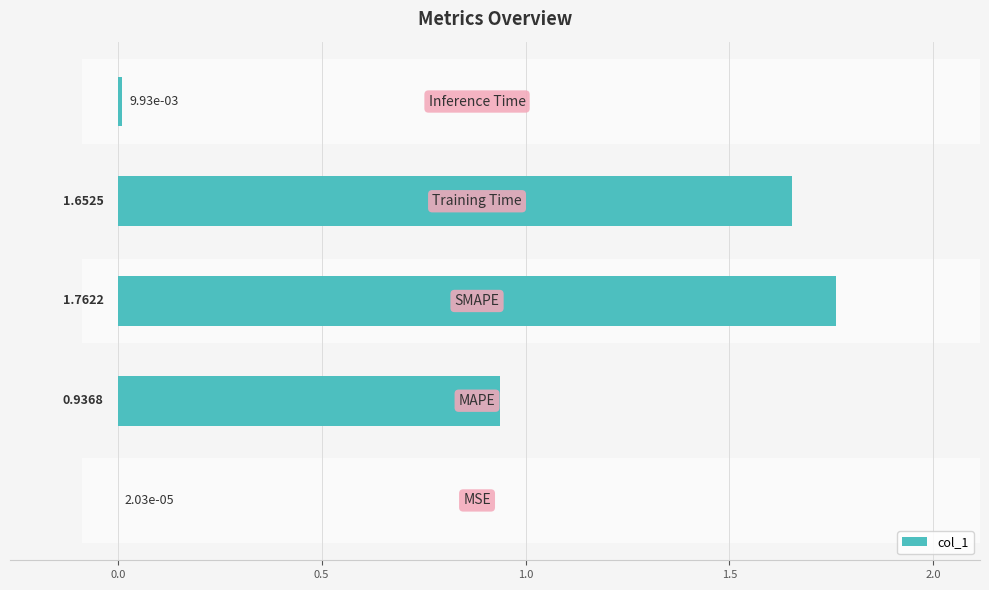

The chart shows a value of 1.0 at 1.0. True or false?

False